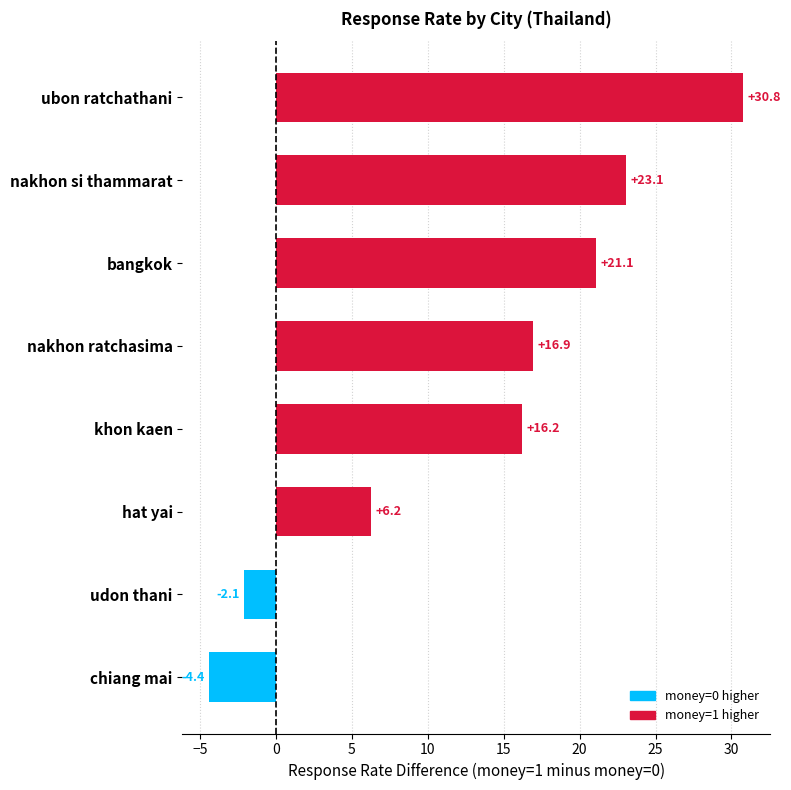

What is the minimum value shown in the chart?

-4.4